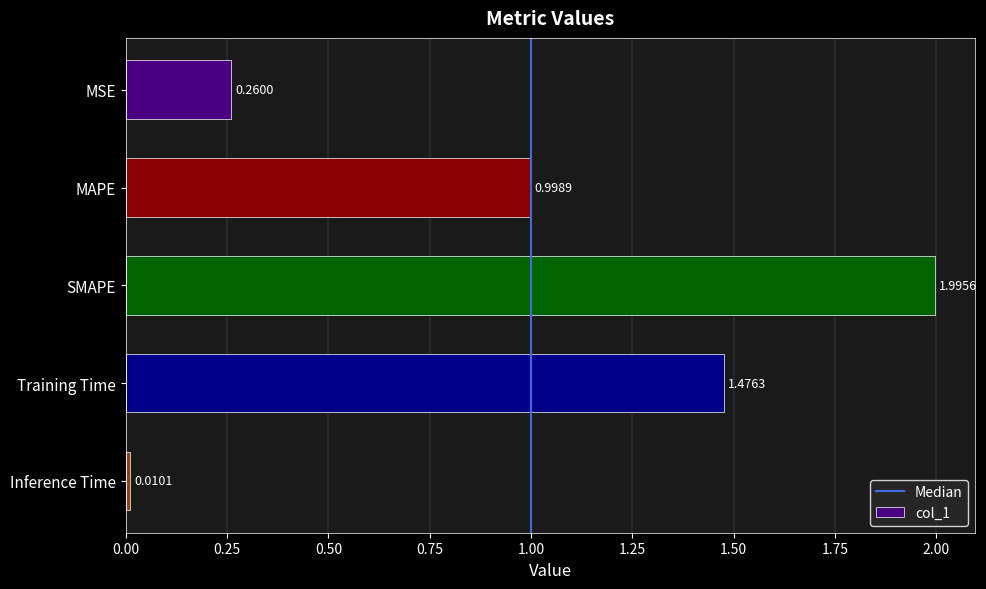

At which label is the value closest to 1?

MAPE